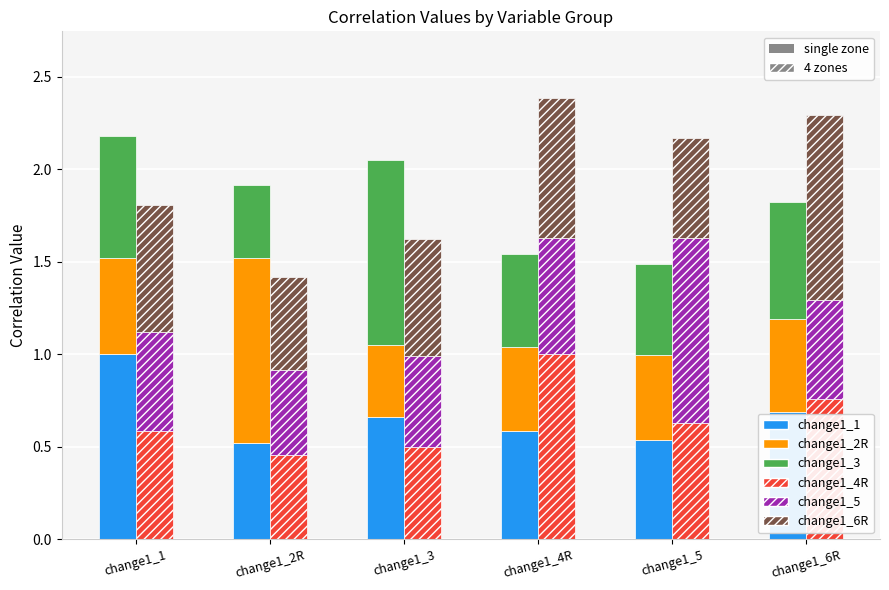

The value of change1_3 (self) at change1_2R is 0.2. True or false?

False